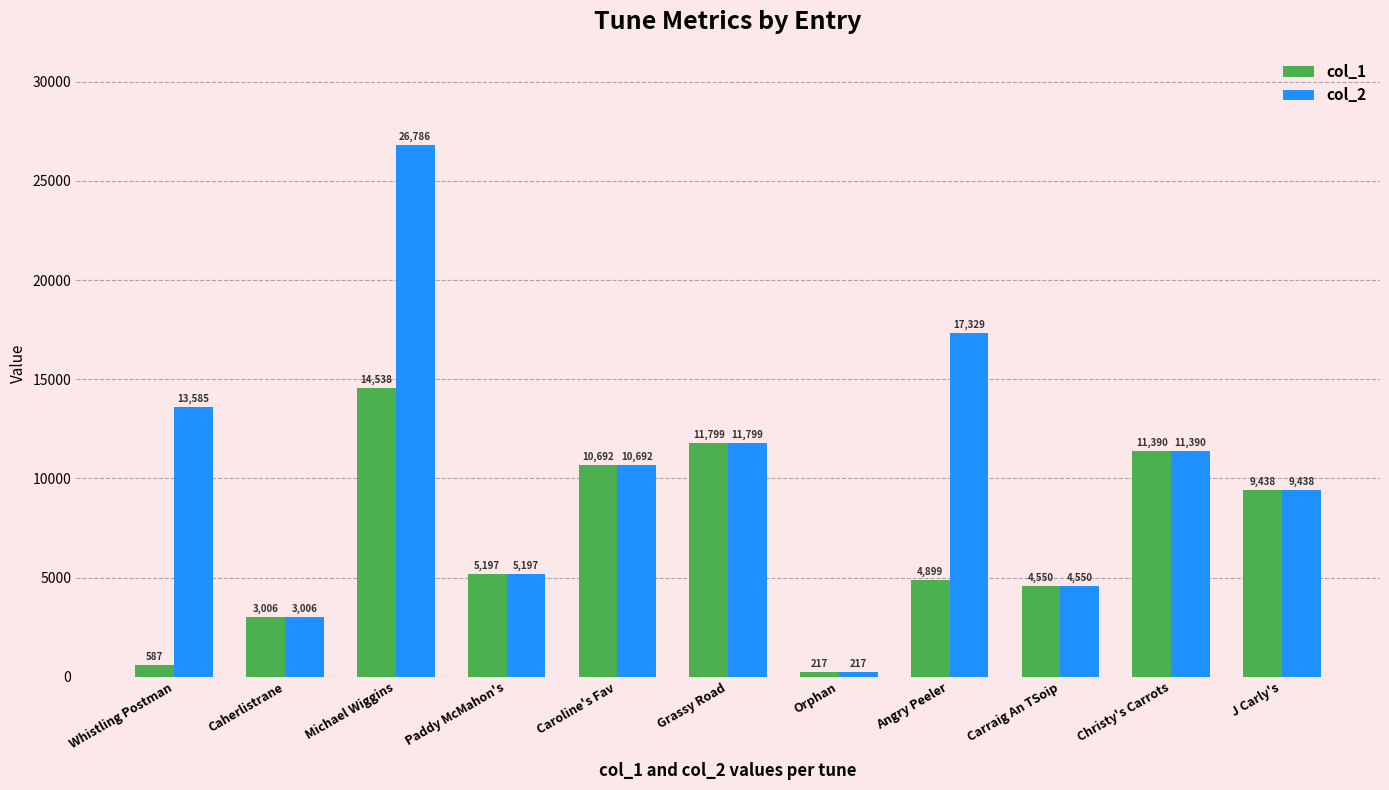

What is the label of the 7th bar from the right?

Caroline's Fav